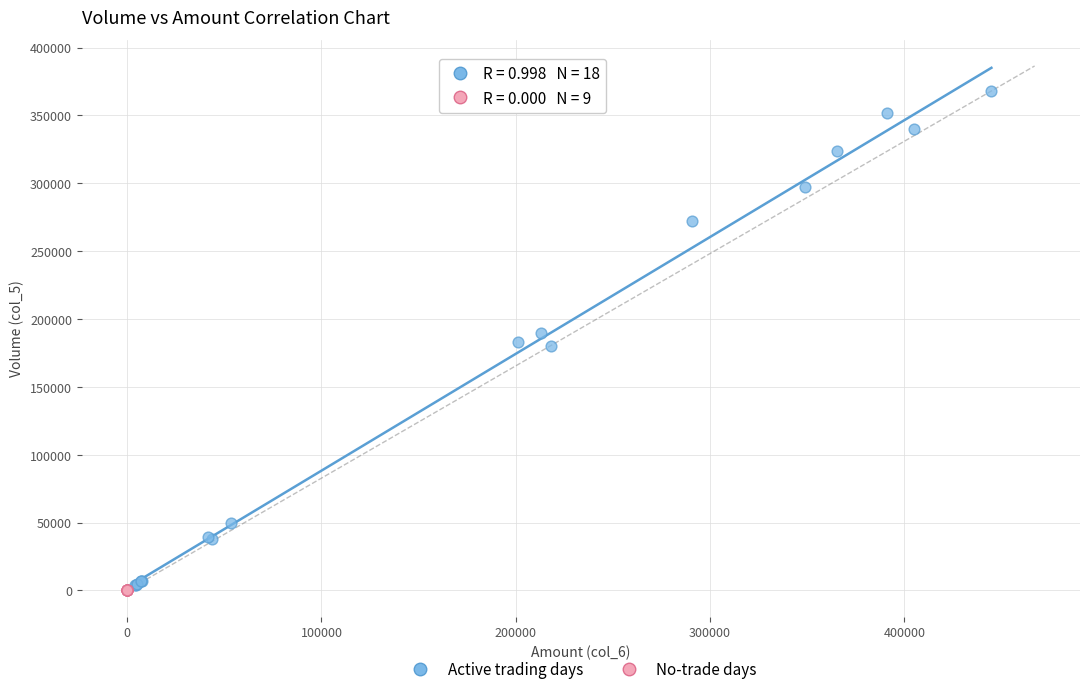

Which series reaches the maximum Y coordinate?

Active trading days